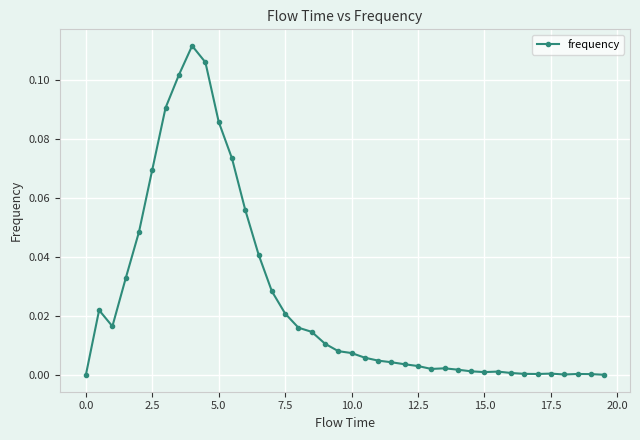

How many data points does each series have?

40